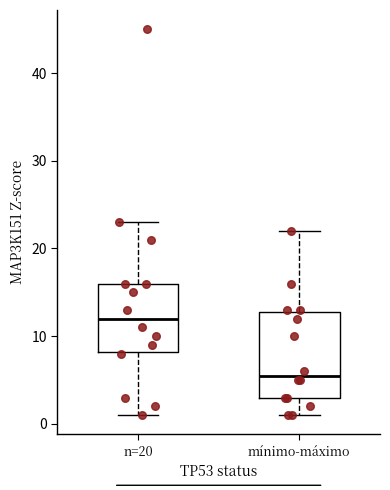

Which box's median line is the lowest?

mínimo-máximo